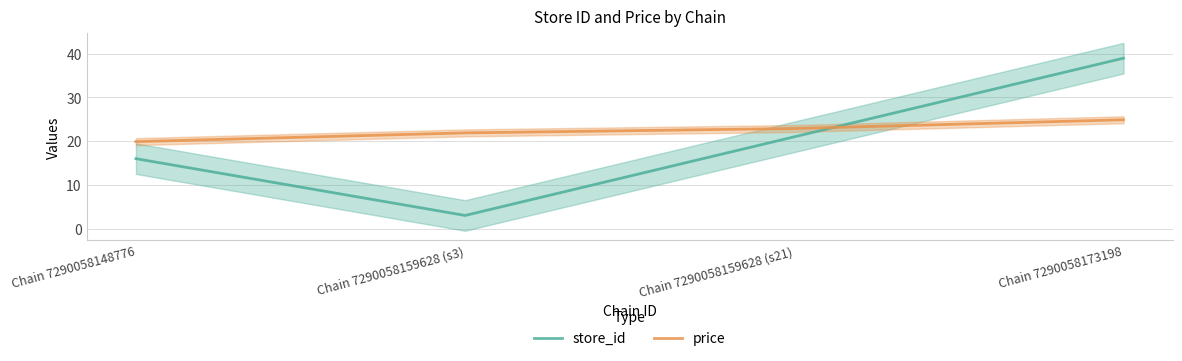

Reading left to right, what are all the values shown in this chart?

store_id: Chain 7290058148776=16.0	Chain 7290058159628 (s3)=3.0	Chain 7290058159628 (s21)=21.0	Chain 7290058173198=39.0
price: Chain 7290058148776=19.9	Chain 7290058159628 (s3)=21.9	Chain 7290058159628 (s21)=22.9	Chain 7290058173198=24.9